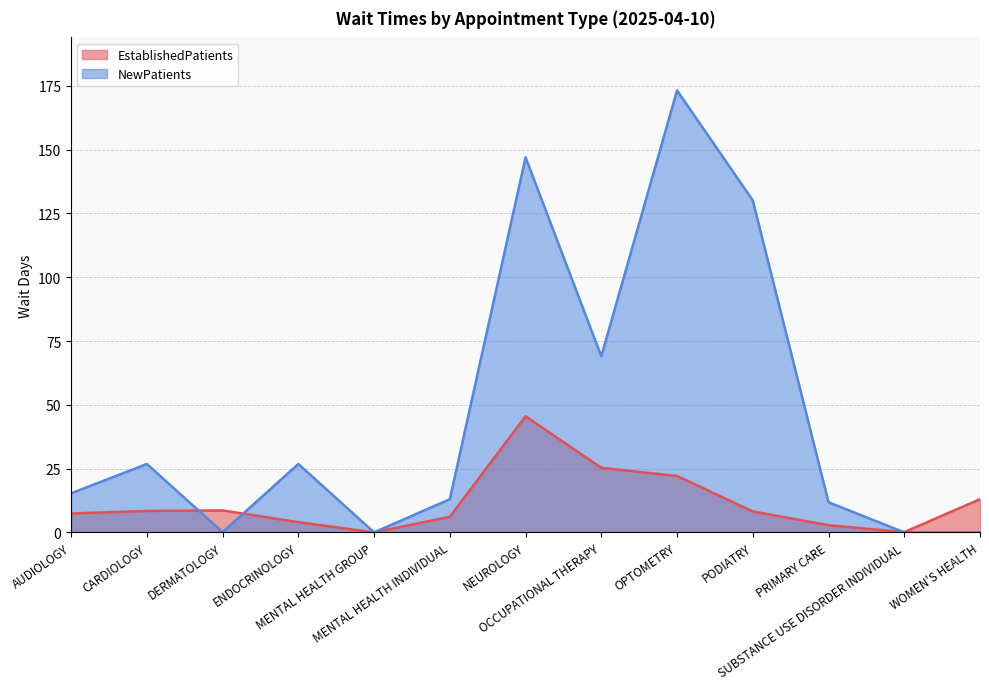

At CARDIOLOGY, list the series in order from largest to smallest.

NewPatients, EstablishedPatients